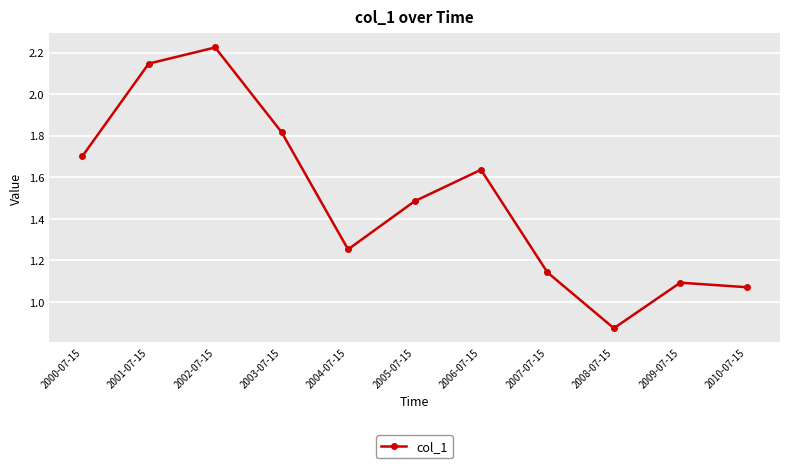

At which category does the chart reach its peak across all series?

2002-07-15